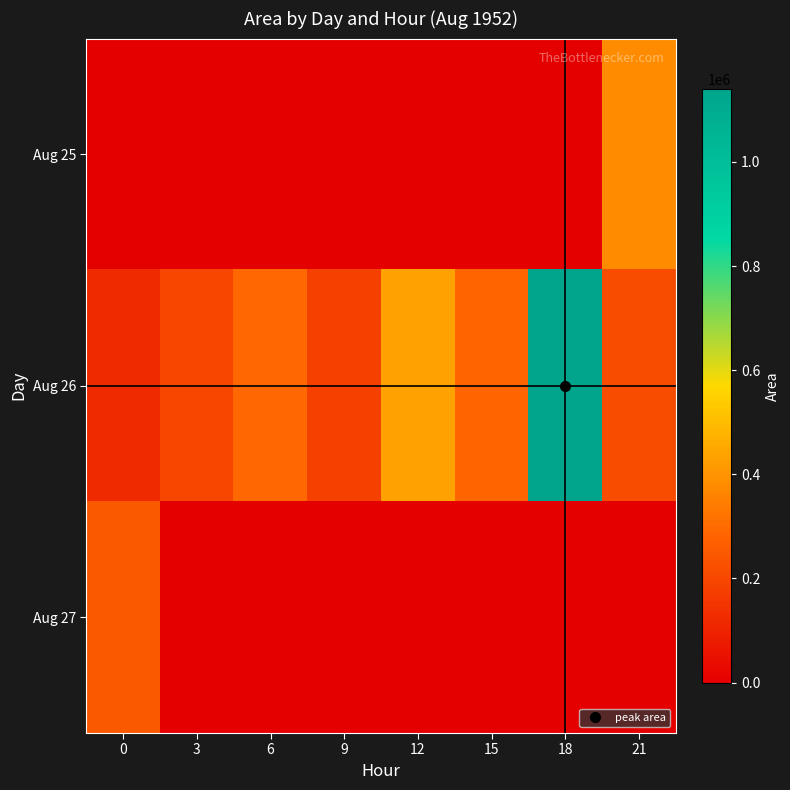

Reading right to left, what are all the values shown in this chart?

row_0: 21=381875	18=0	15=0	12=0	9=0	6=0	3=0	0=0
row_1: 21=215625	18=1140000	15=283125	12=435625	9=178750	6=292500	3=200000	0=116250
row_2: 21=0	18=0	15=0	12=0	9=0	6=0	3=0	0=252500